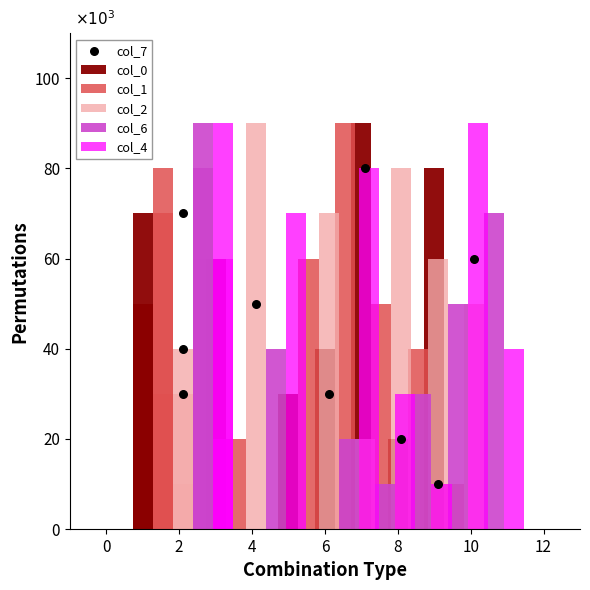

What are all the series names shown in the legend?

col_0, col_1, col_2, col_6, col_4, col_7